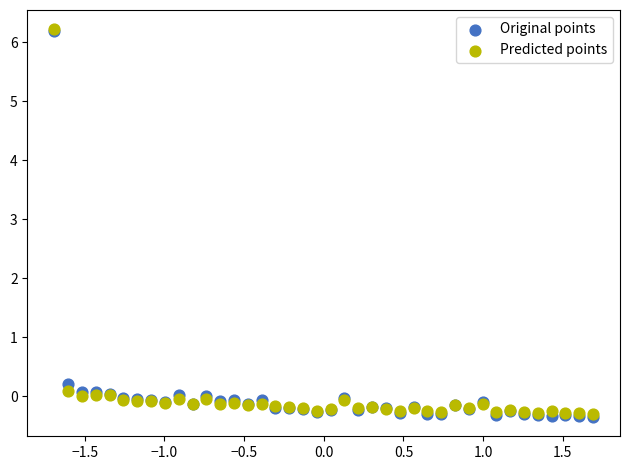

Which series has the widest spread of Y values?

Original points